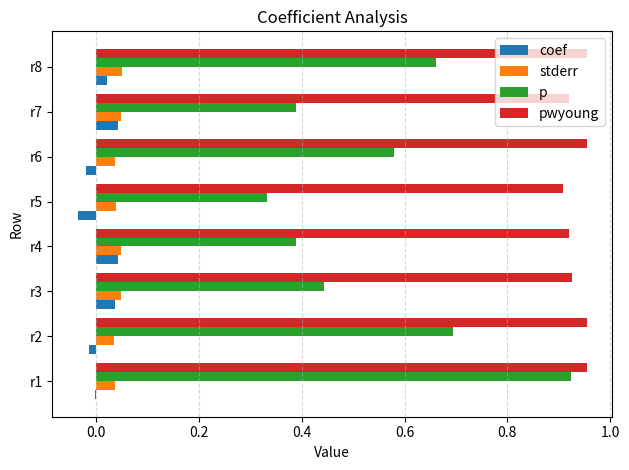

Is the value of p at r6 greater than the value of coef at r8?

Yes